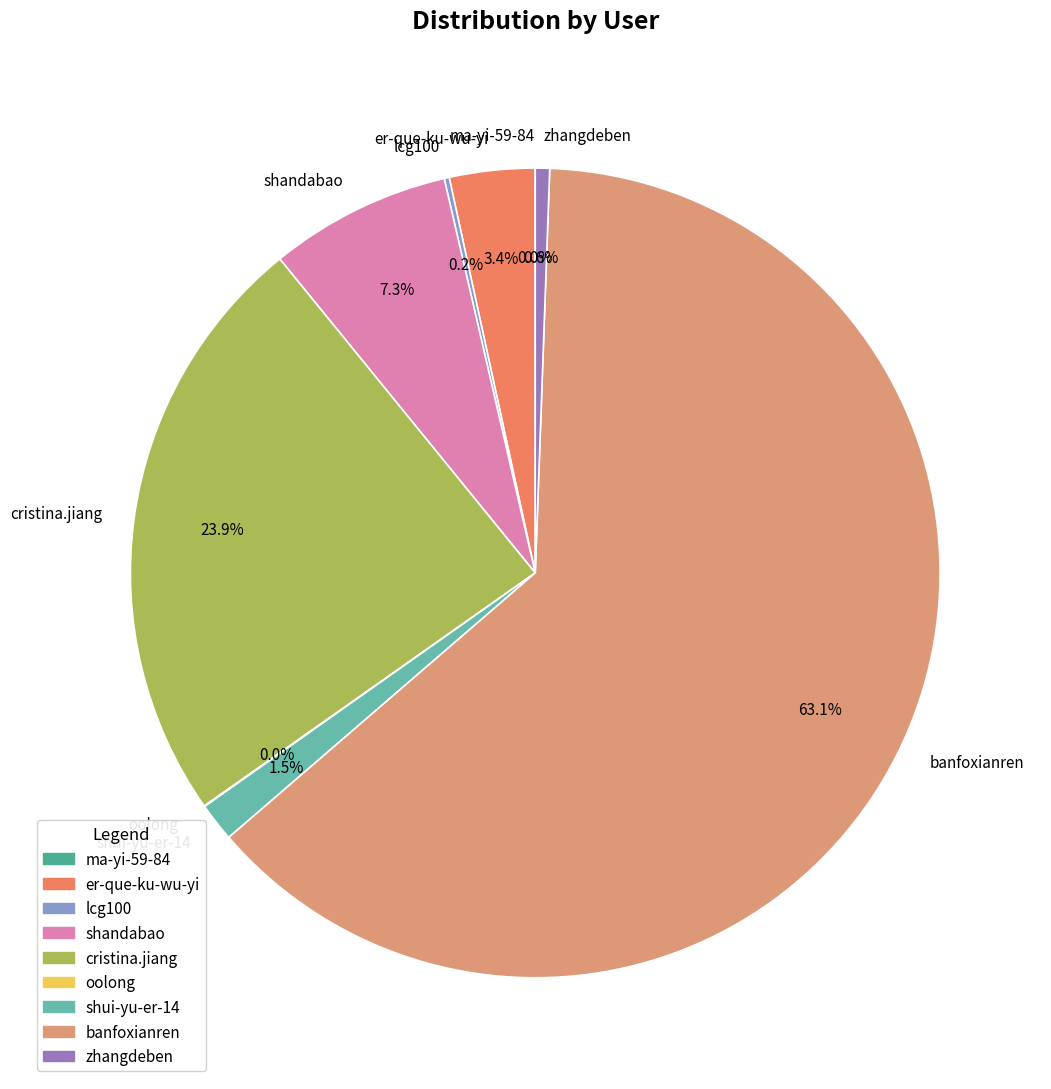

Which slice represents more than half of the pie?

banfoxianren